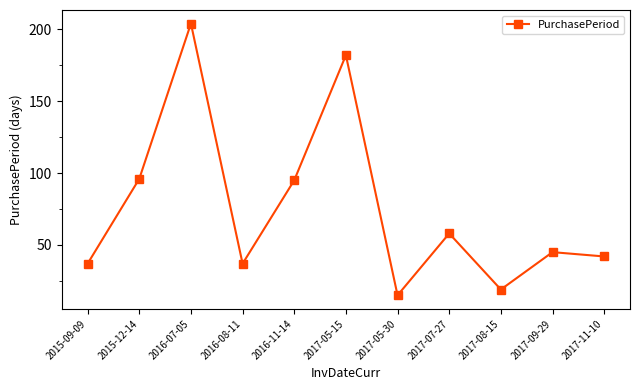

What is the sum of all values?

830